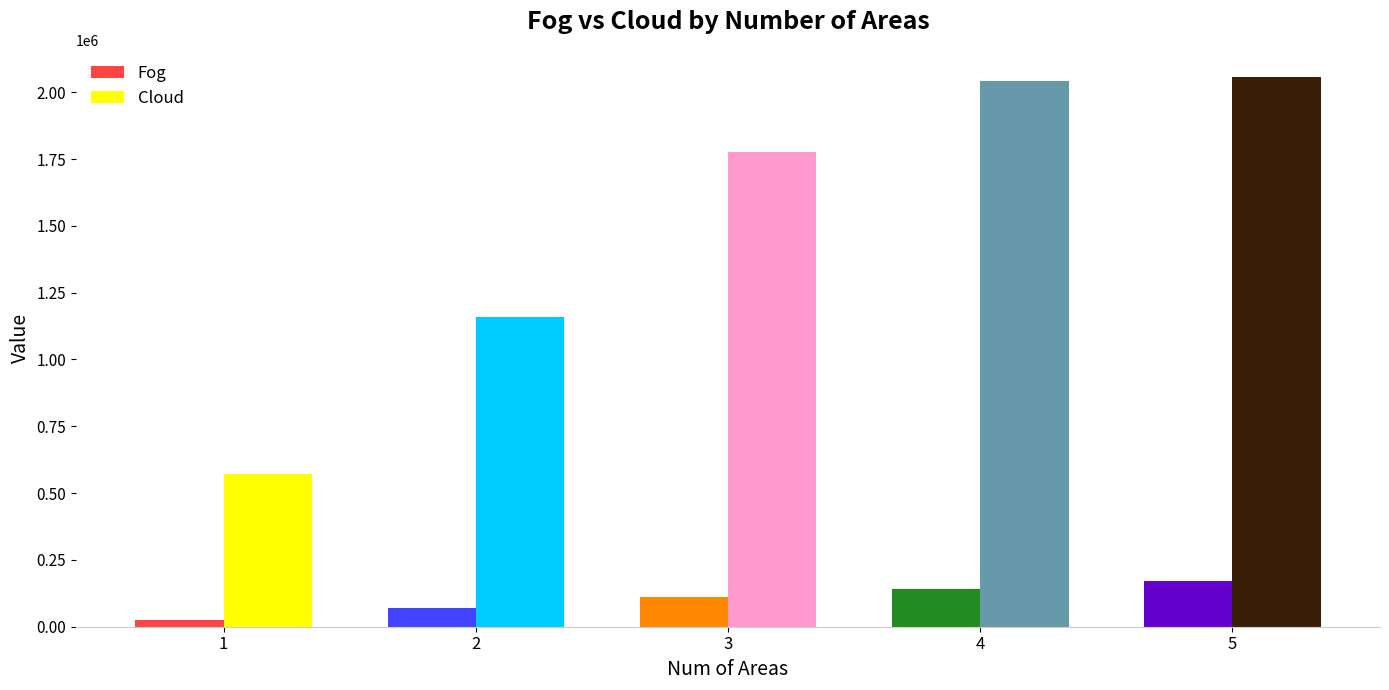

List the series in order of their overall mean, highest first.

Cloud, Fog